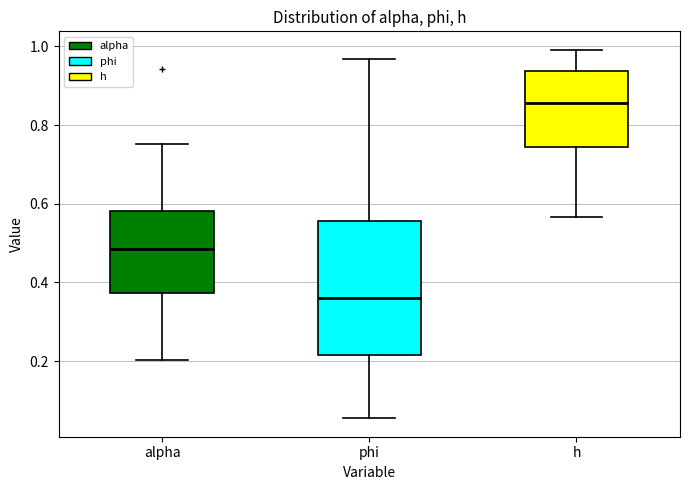

Where does the upper whisker of the box for h end on the y-axis? The values are not printed on the chart, so give them approximately, as read against the axis.

1.00